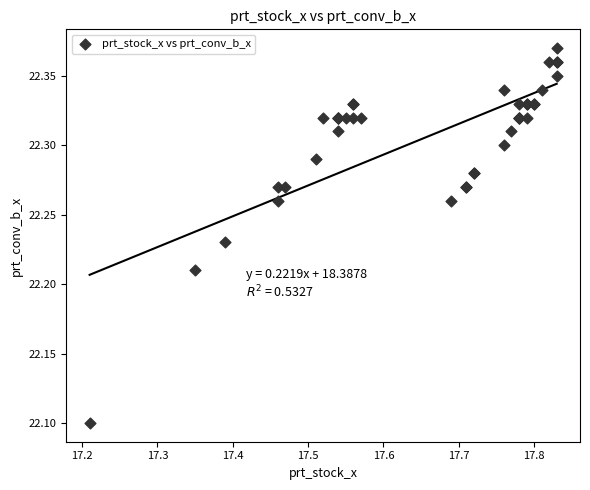

What Y value in the scatter plot is closest to 22?

22.1